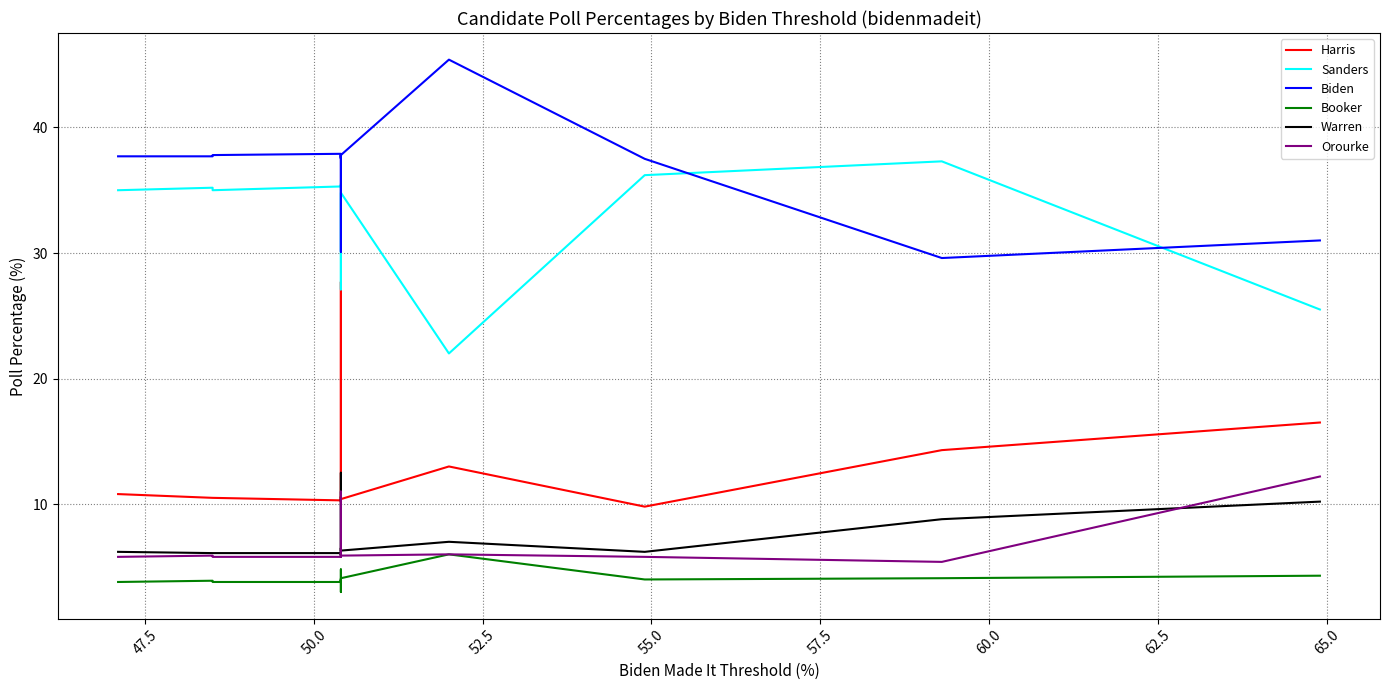

How many lines are shown in the chart?

6